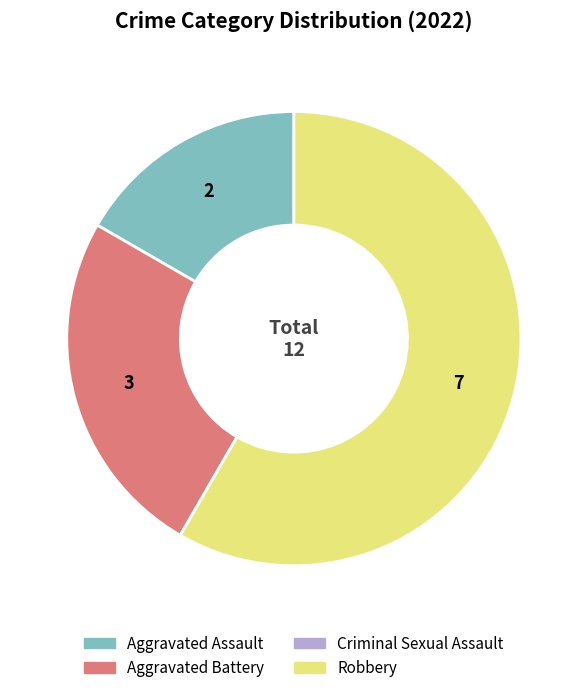

Combined, do Aggravated Battery and Aggravated Assault account for over 50%?

No